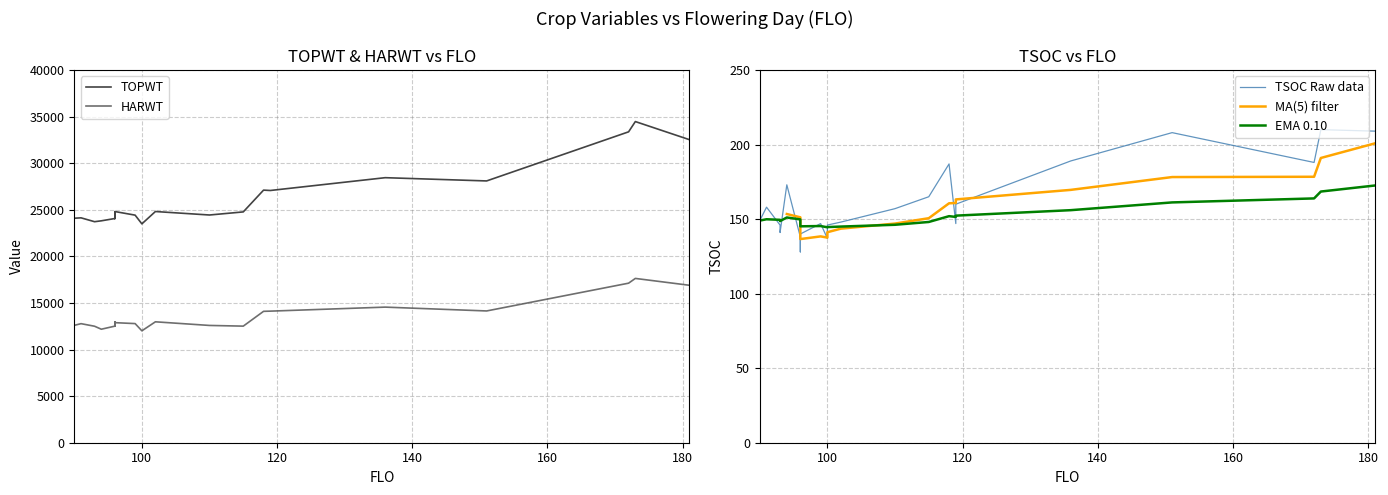

What is the greatest value displayed?

34468